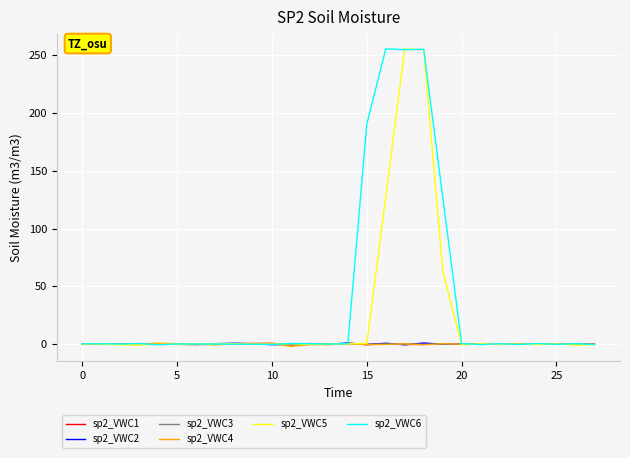

Which series has the largest total across all categories?

sp2_VWC6